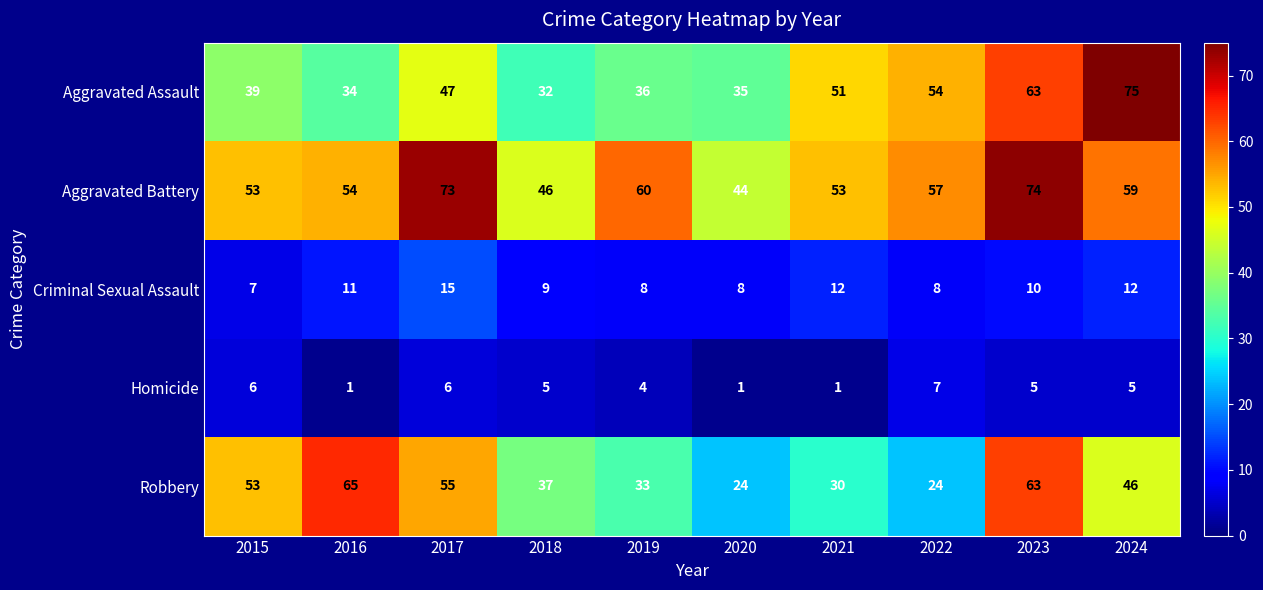

Where does the Aggravated Battery series first go above 57?

2017